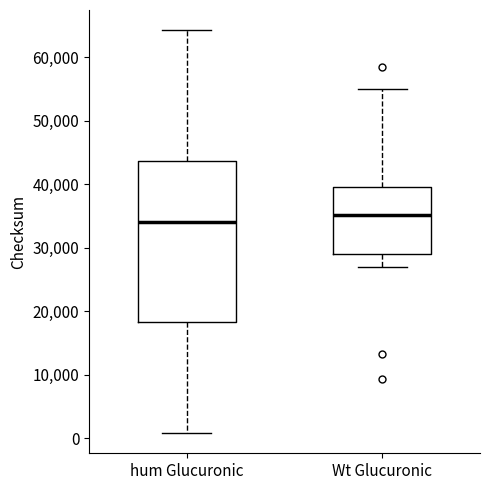

Reading left to right, transcribe this box plot: for each box, give where its median line is, the range the box spans, and where its two whiskers end, as read against the y-axis. The values are not printed on the chart, so give them approximately, as read against the axis.

hum Glucuronic: median 34000, box 18000 to 44000, whiskers 1000 to 64000
Wt Glucuronic: median 35000, box 29000 to 40000, whiskers 27000 to 55000